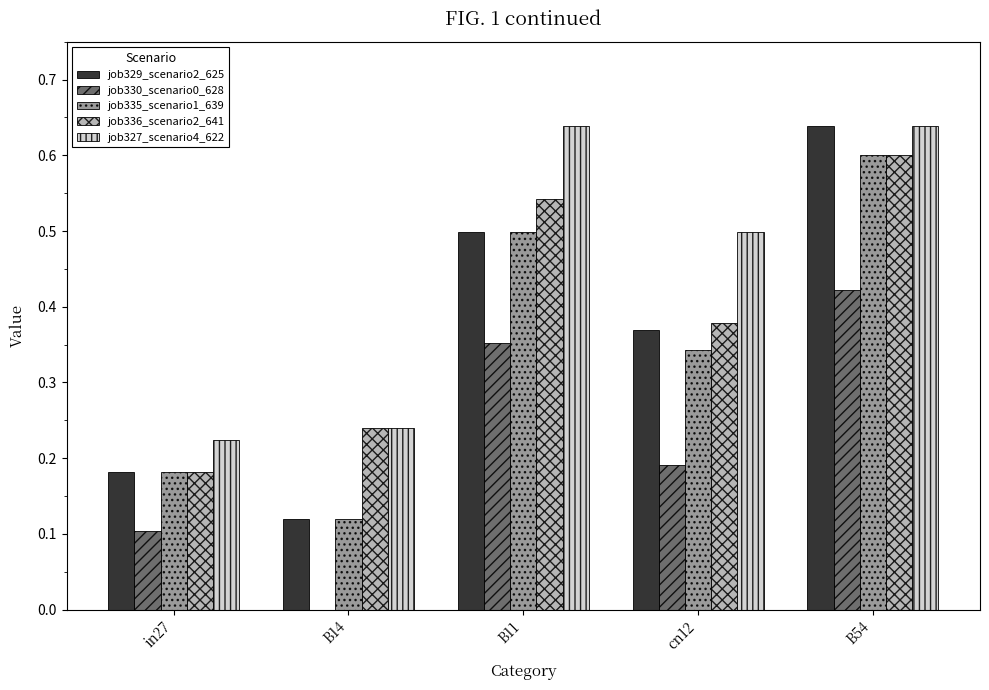

How many groups of bars are there?

5